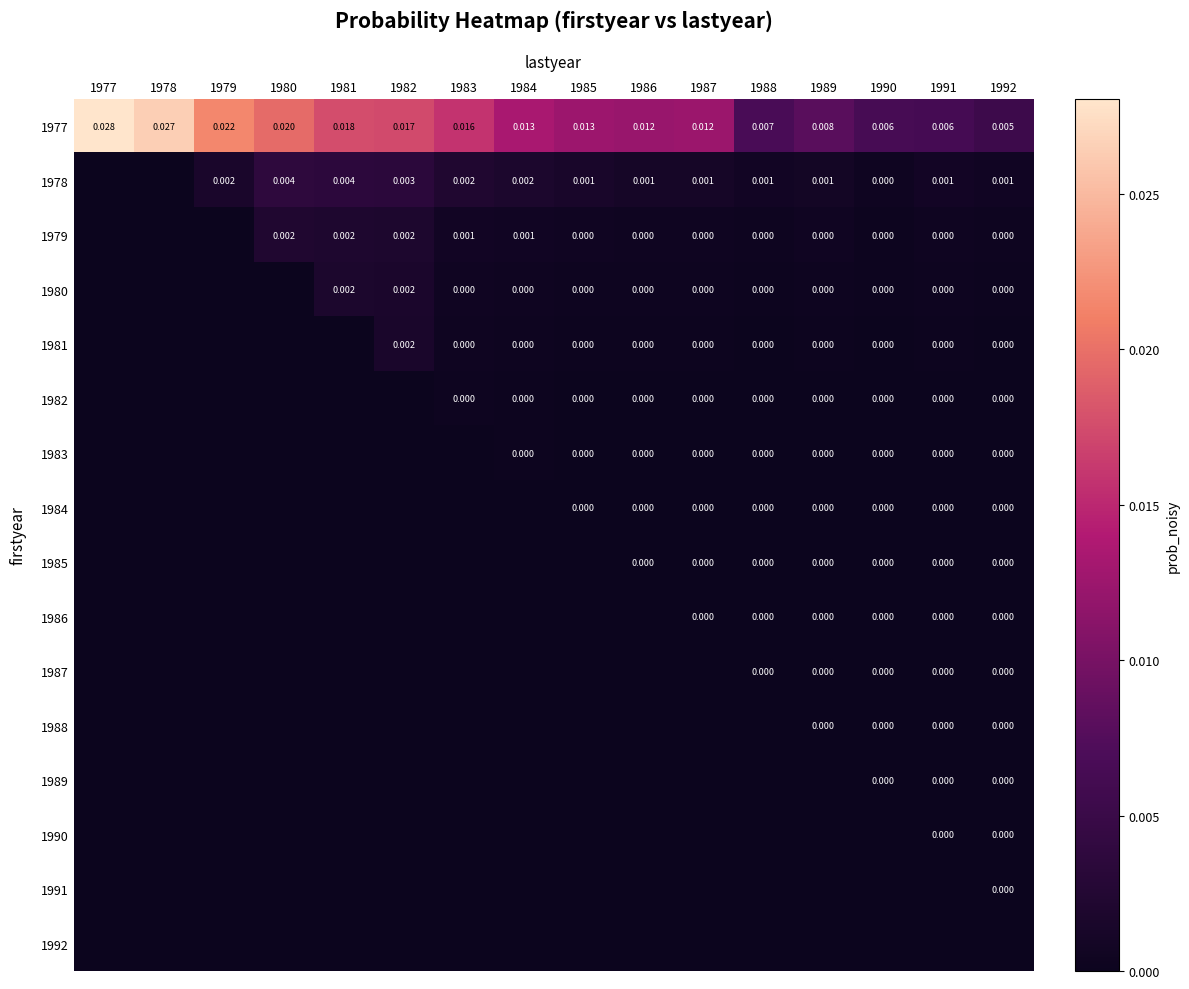

How many series are shown in this chart?

16